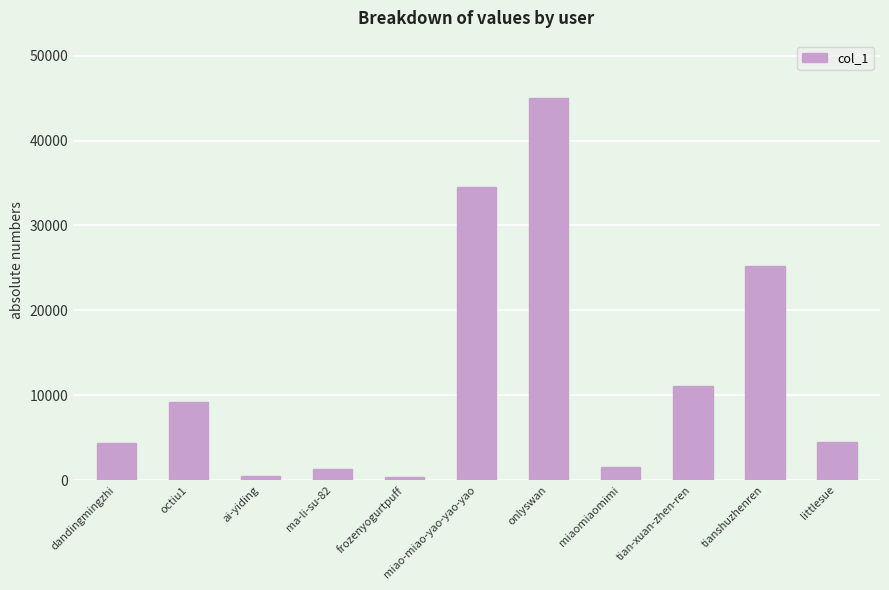

What is the average value?

12512